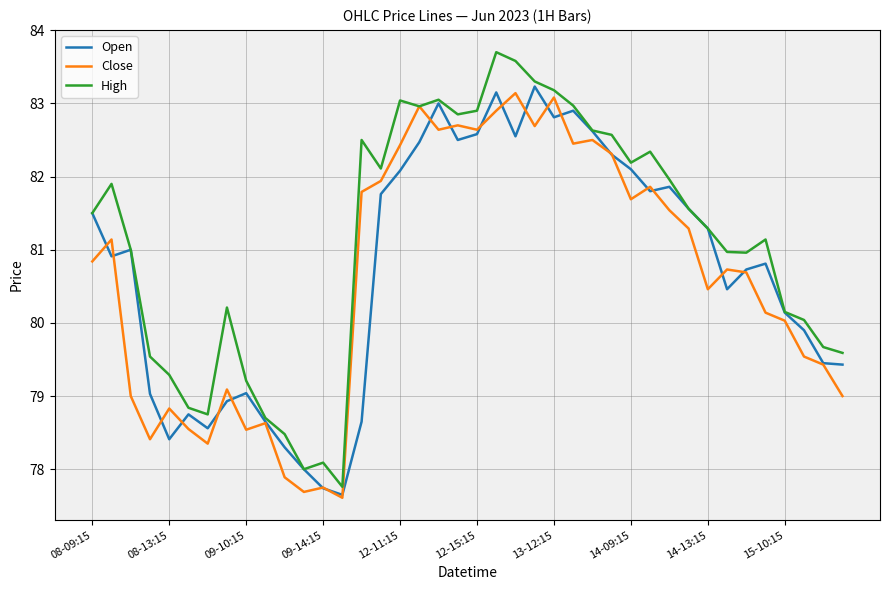

Which series has the largest total across all categories?

High